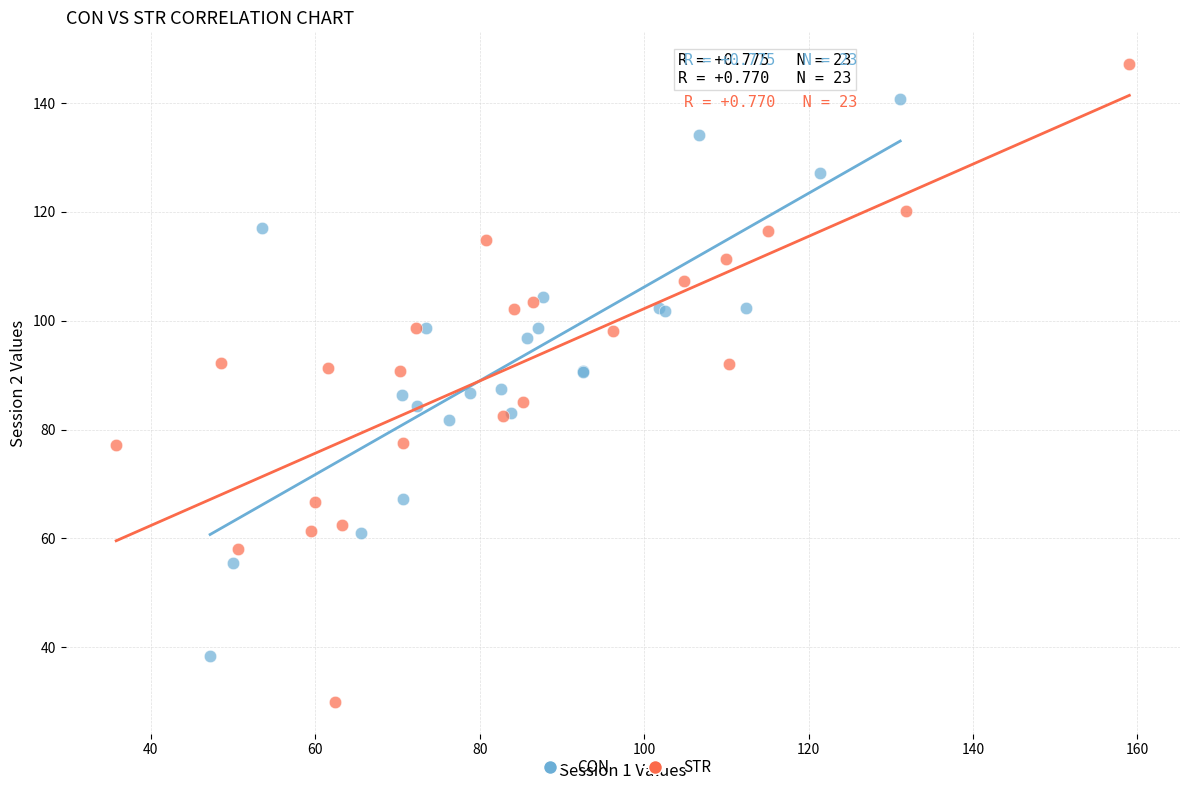

Which series contains the highest Y value?

STR